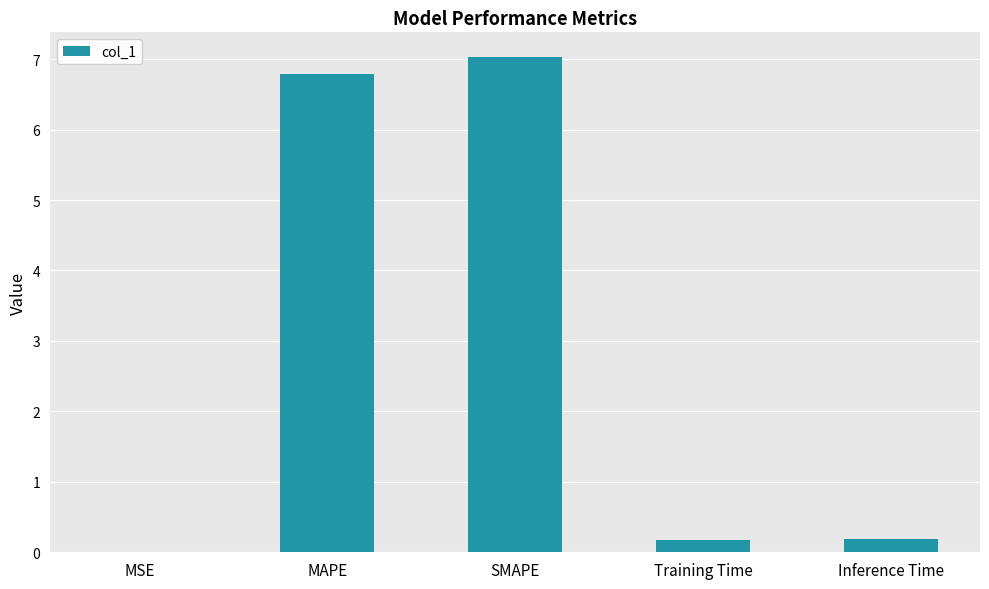

What is the sum of the values at Training Time and SMAPE?

7.2